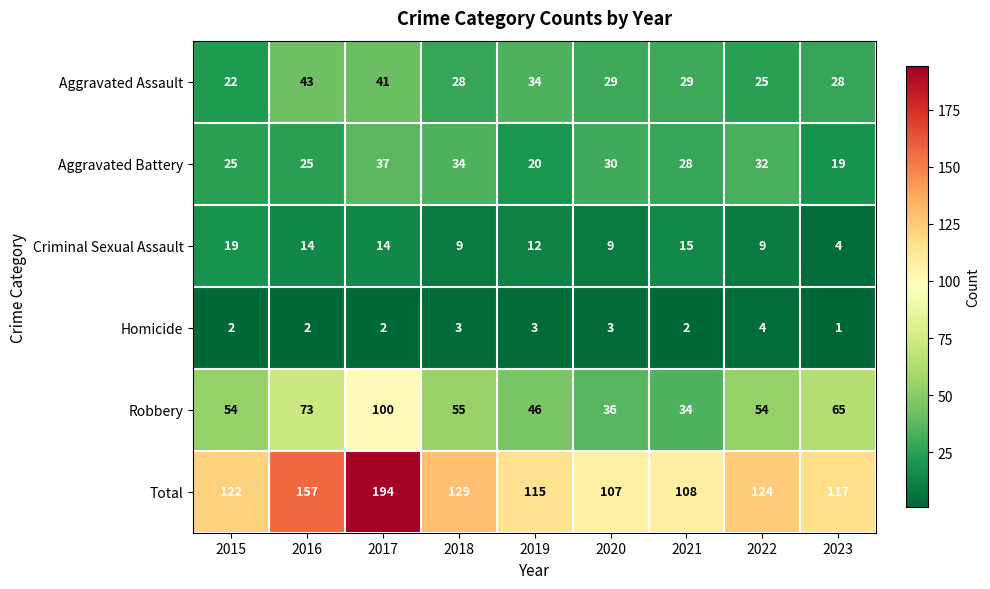

What is the difference between the highest and lowest values at 2023?

116